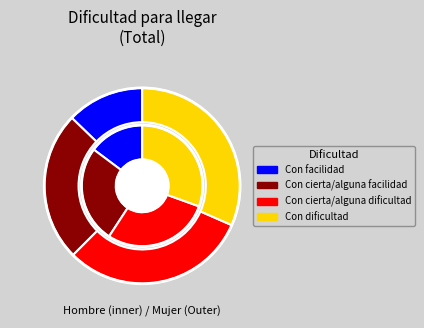

Which slice is the largest?

3